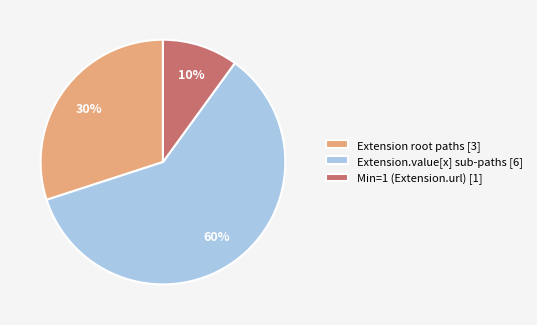

Is it true that Extension root paths [3] is 42% of the pie?

False